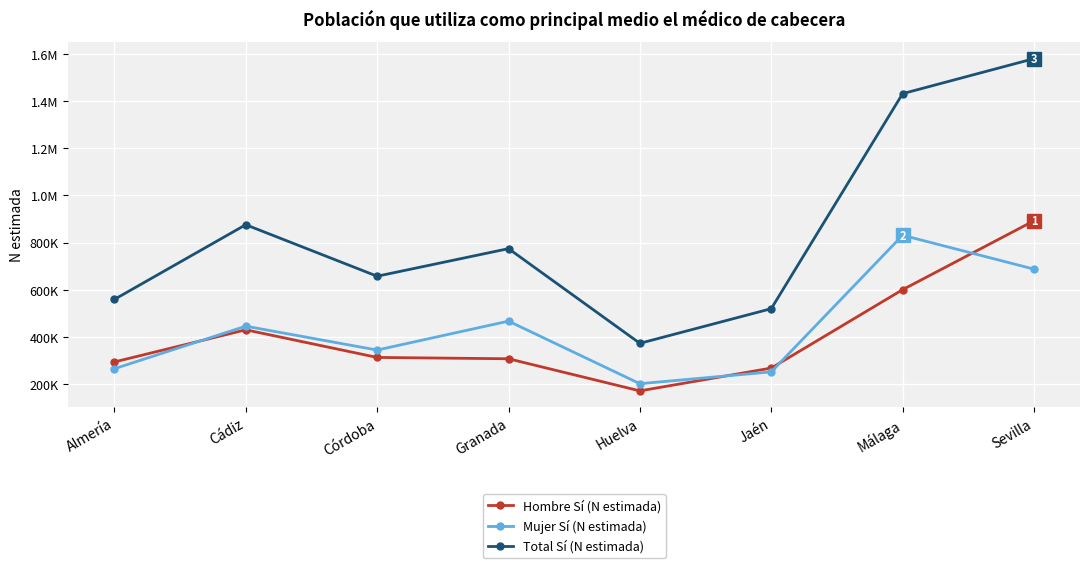

At which category does the chart reach its minimum across all series?

Huelva